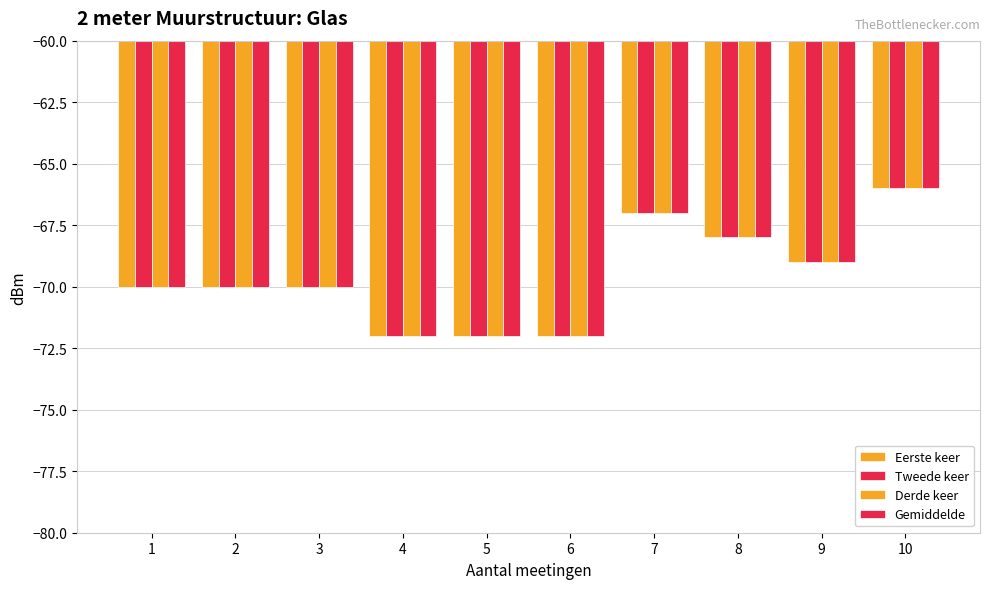

The value of Derde keer at 7 is -67. True or false?

True